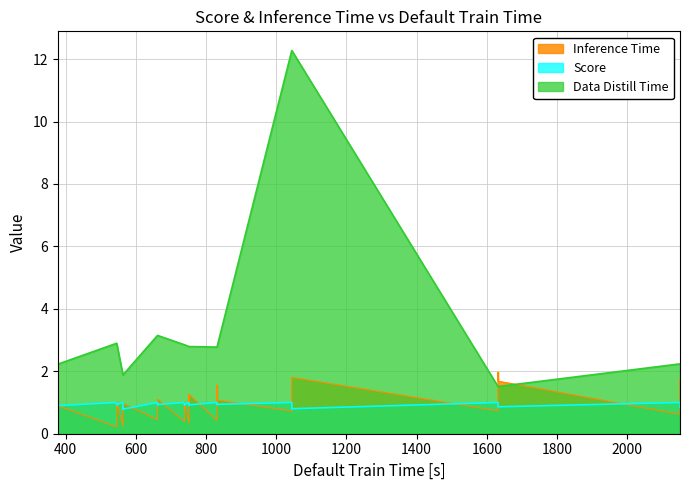

What is the difference between the maximum and minimum values in the Inference Time series?

1.7